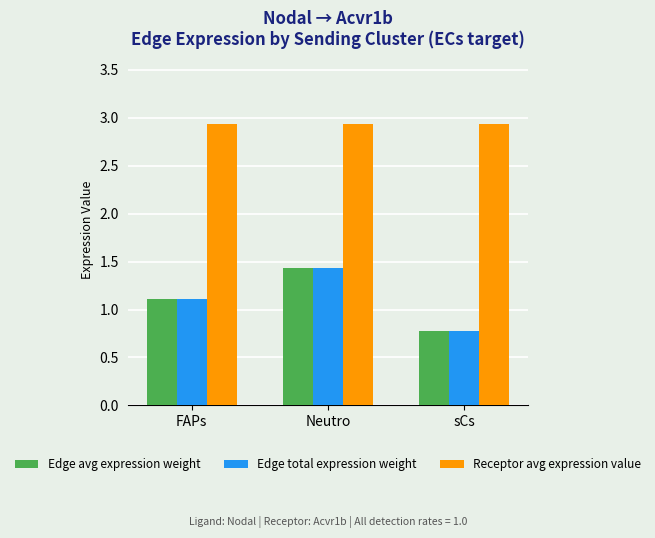

Reading left to right, extract all data points from this chart.

Edge avg expression weight: 1.1	1.4	0.8
Edge total expression weight: 1.1	1.4	0.8
Receptor avg expression value: 2.9	2.9	2.9